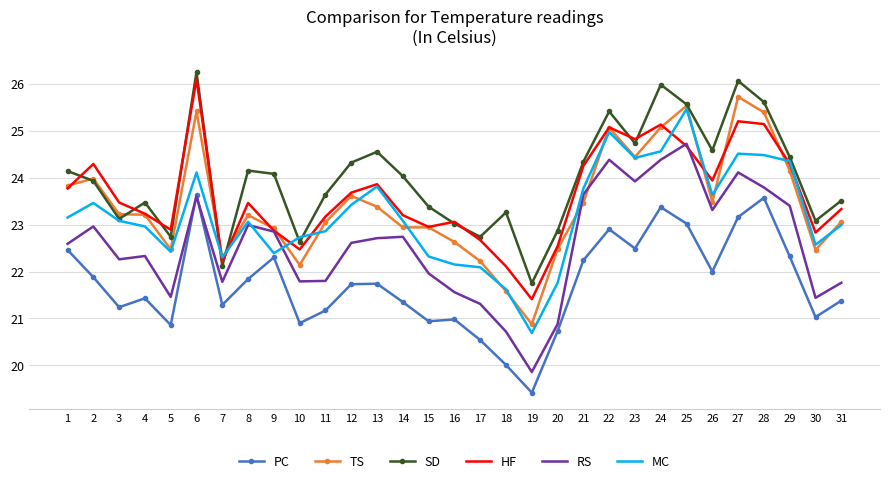

Which series has the largest total across all categories?

SD